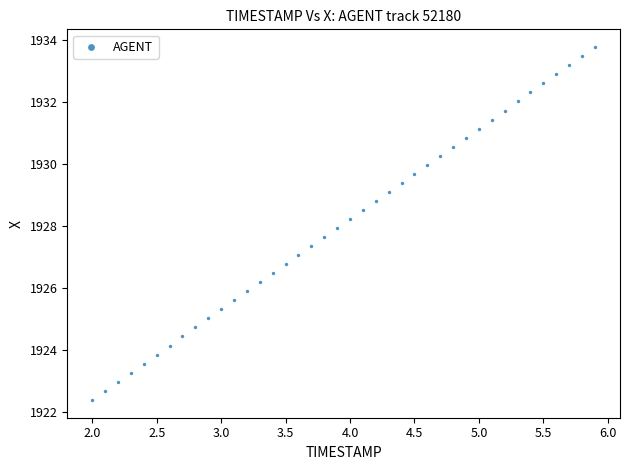

What is the range of Y values (max minus min)?

11.4